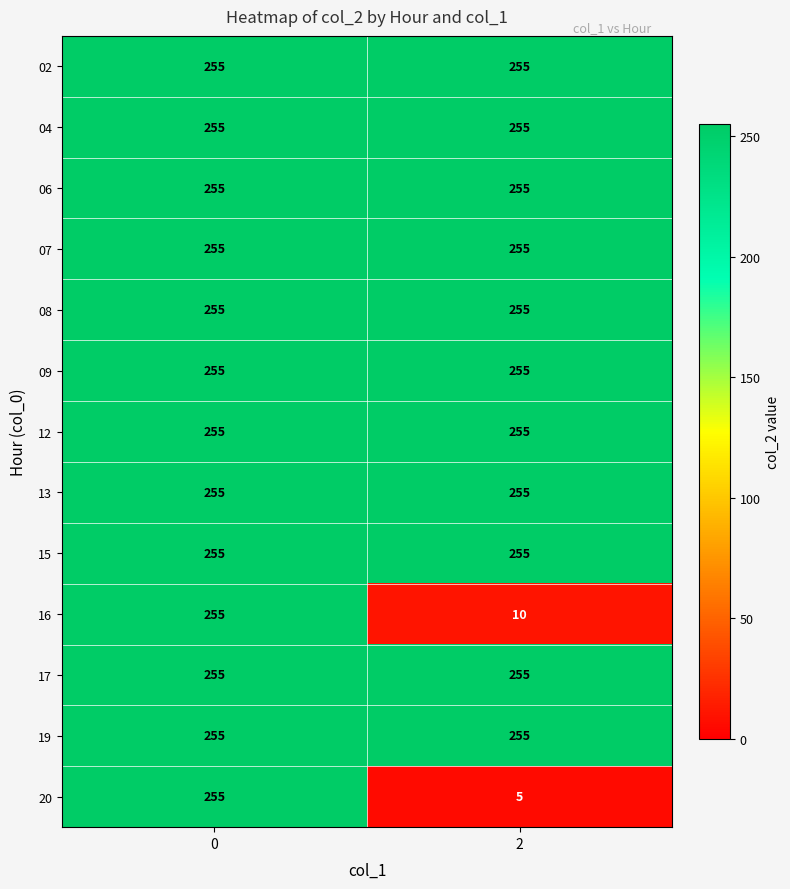

Reading left to right, transcribe all the data shown in this chart.

02: 0=255	2=255
04: 0=255	2=255
06: 0=255	2=255
07: 0=255	2=255
08: 0=255	2=255
09: 0=255	2=255
12: 0=255	2=255
13: 0=255	2=255
15: 0=255	2=255
16: 0=255	2=10
17: 0=255	2=255
19: 0=255	2=255
20: 0=255	2=5